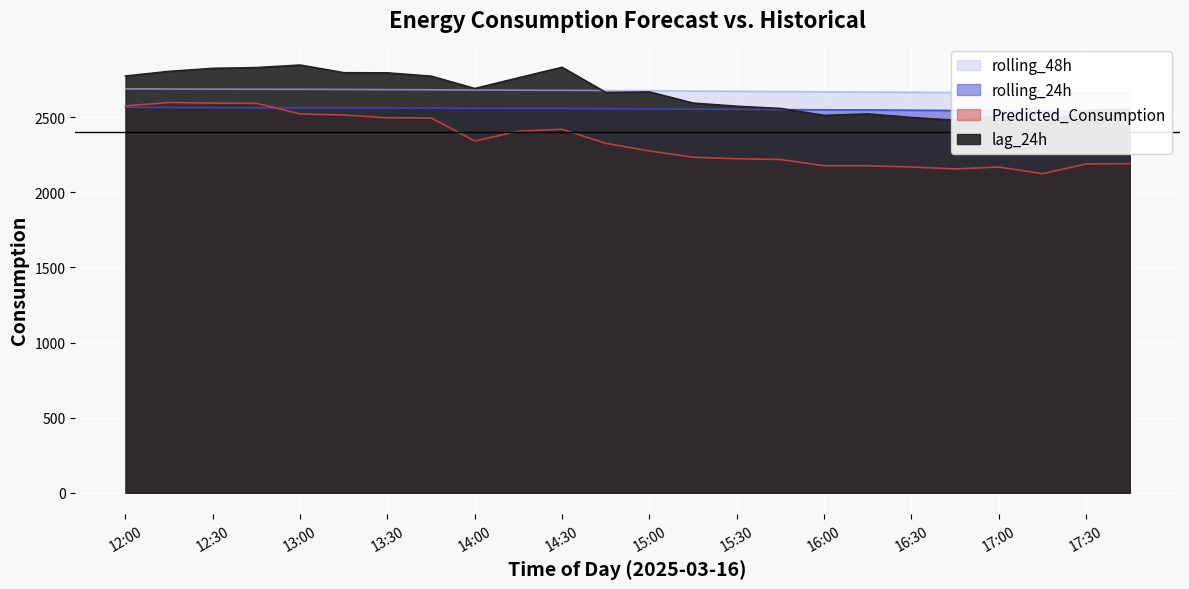

How many intersections are there between Predicted_Consumption and rolling_24h?

1